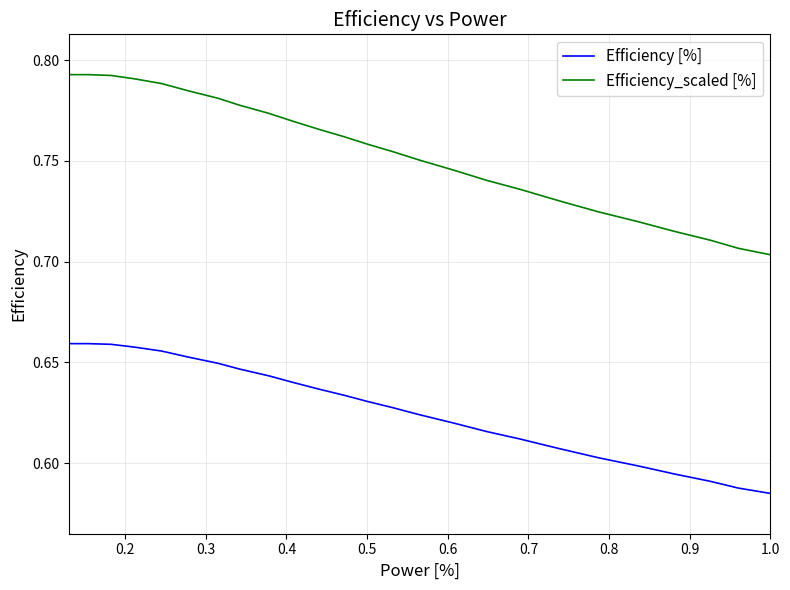

Does the chart display data point markers on the line(s)?

No